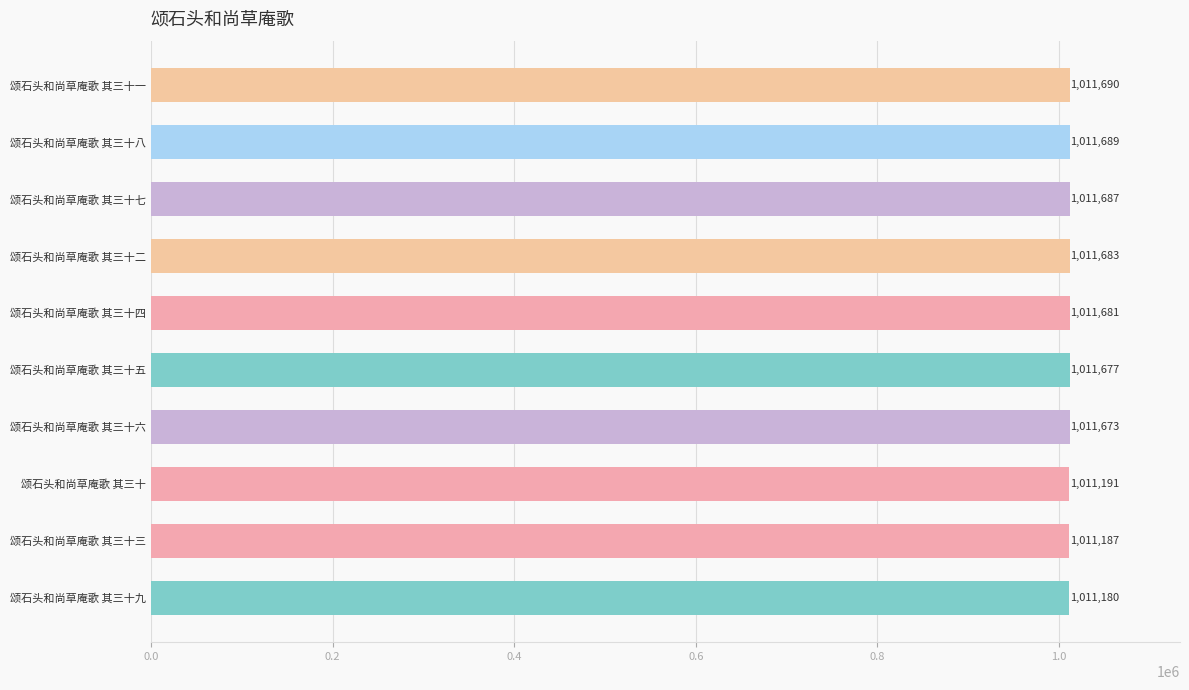

What is the ratio of the value at 颂石头和尚草庵歌 其三十七 to the value at 颂石头和尚草庵歌 其三十五?

1.0